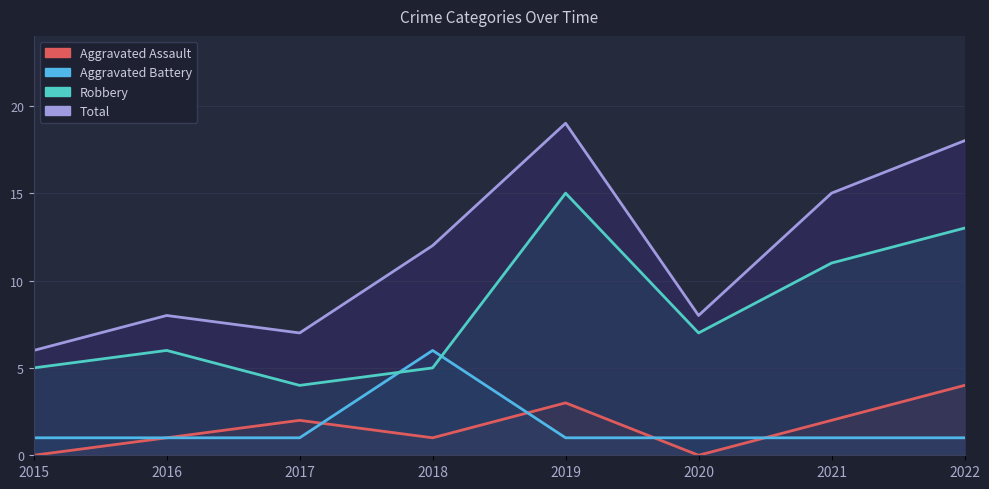

What is the average value of the Aggravated Assault series?

2